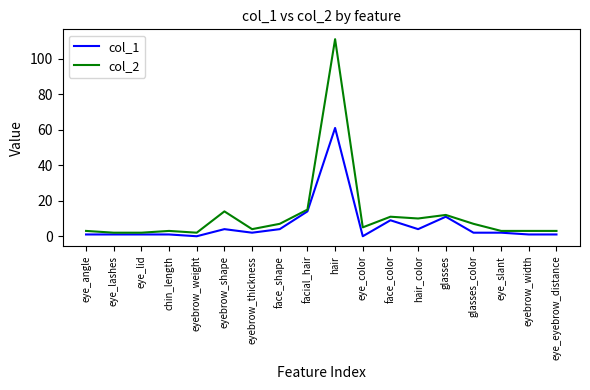

The col_2 series shows 22 at facial_hair. True or false?

False